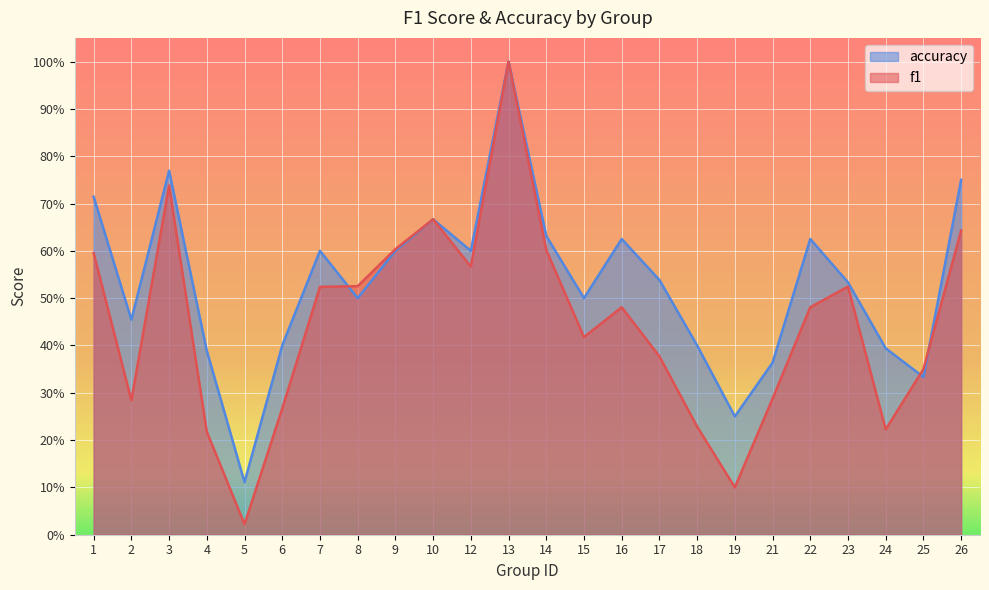

What is the value of the f1 point at the 16th from the left?

0.4